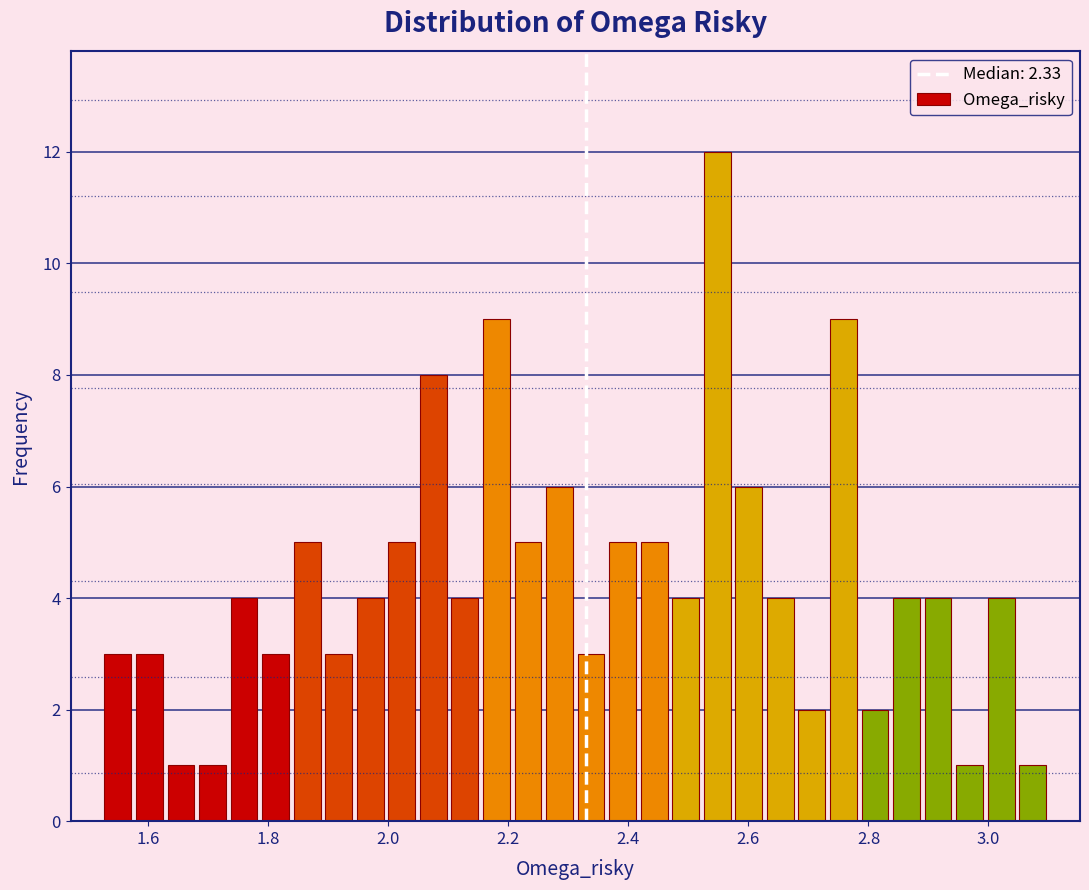

Read against the x-axis, roughly where is the centre of the tallest bar?

2.54